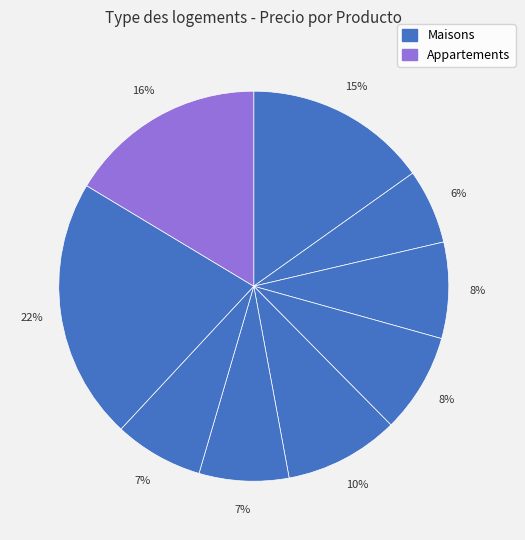

To the nearest percent, what is the average slice percentage?

11%